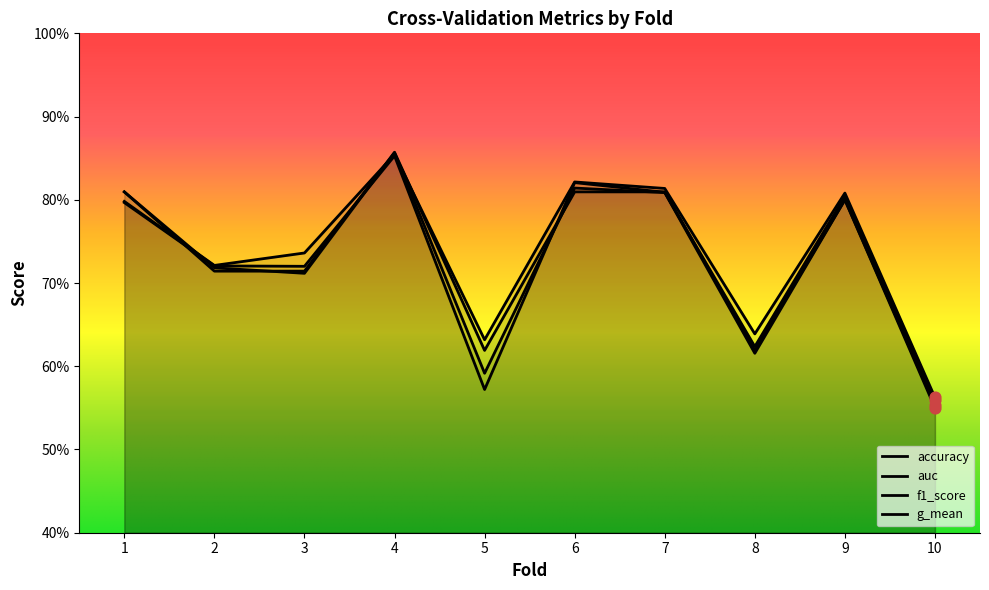

What is the total value across all series at 2?

2.9